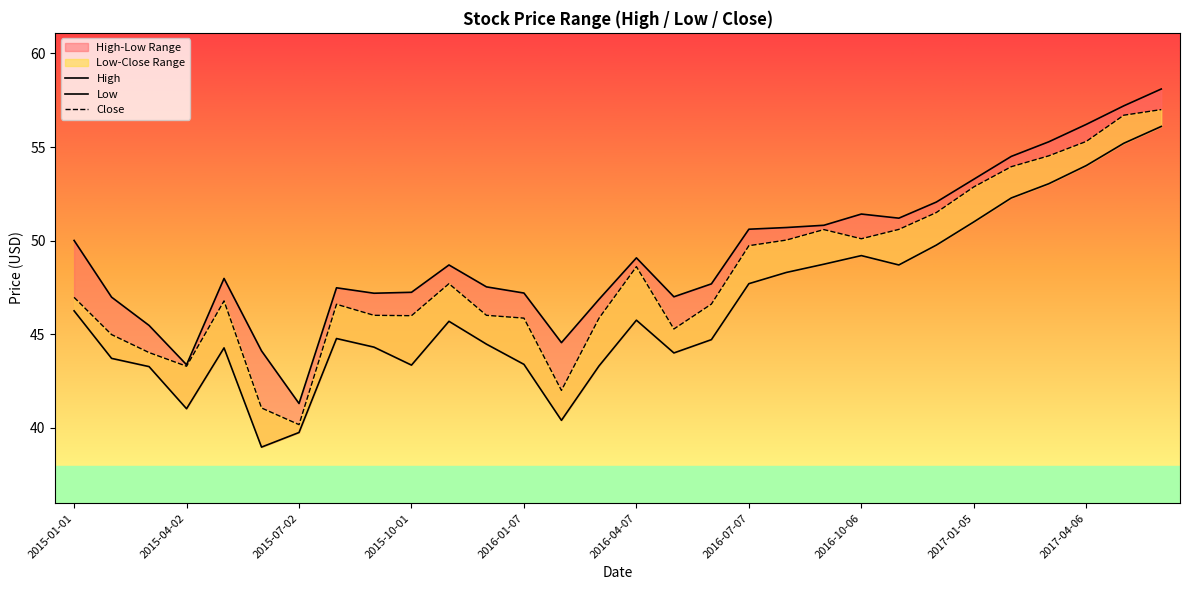

Rank the series at 2015-08-06 from highest to lowest value.

High, Close, Low